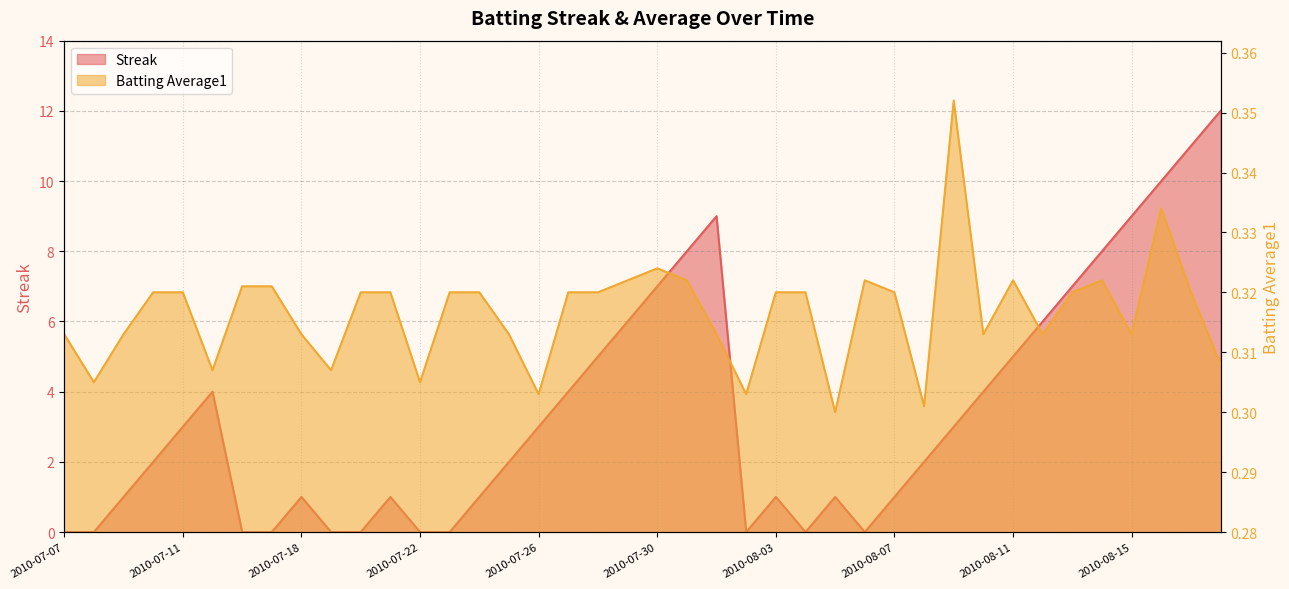

What is the sum of the Streak values at 2010-08-02 and 2010-08-01?

9.0